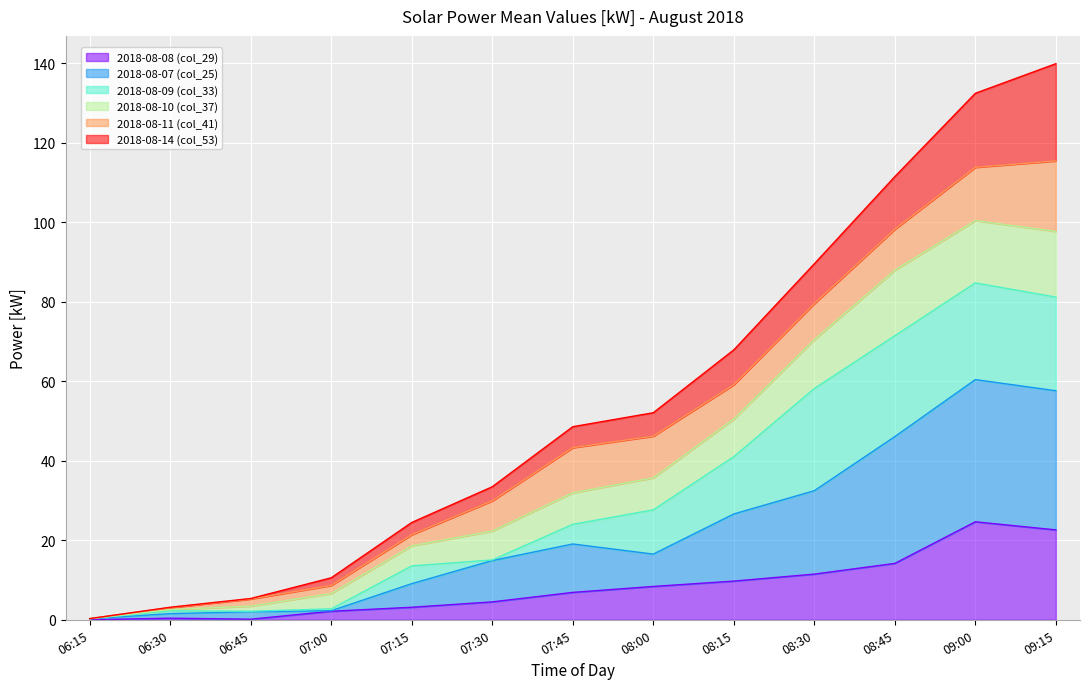

What is the label of the 8th point from the left?

08:00